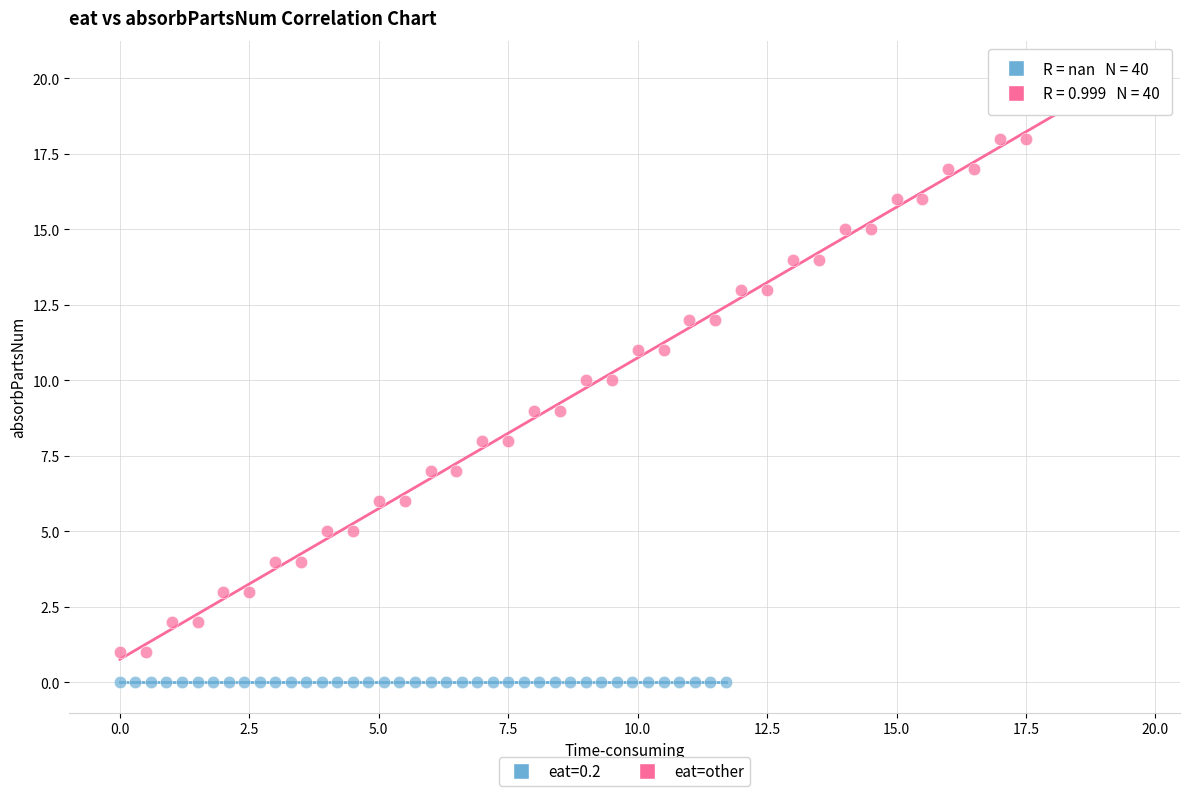

Which series contains the highest Y value?

eat=other